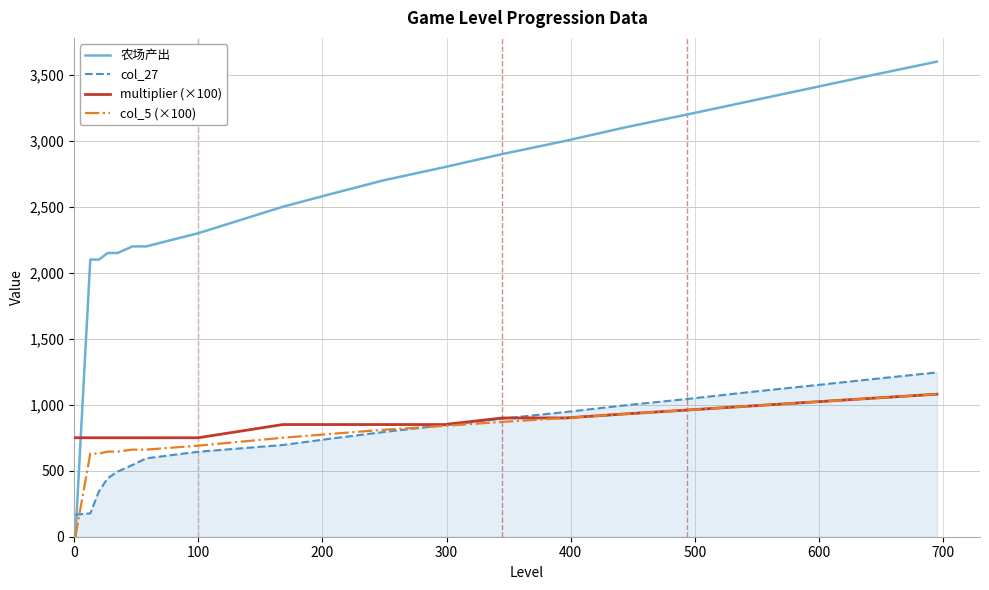

How many intersections are there between 农场产出 and multiplier (×100)?

1